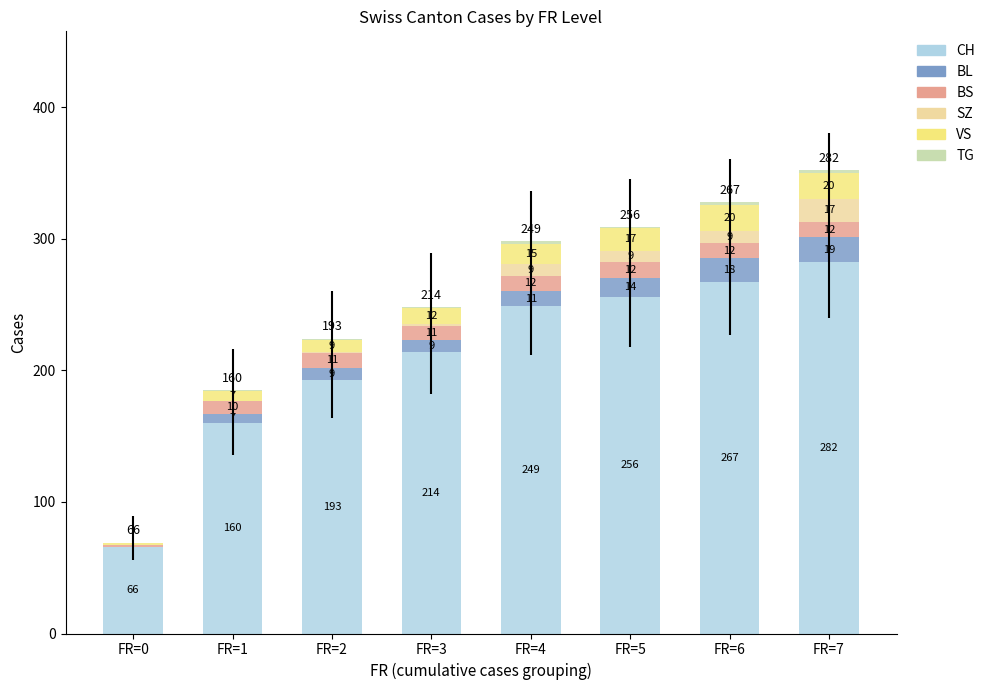

At which category is the sum across all series the highest?

FR=7